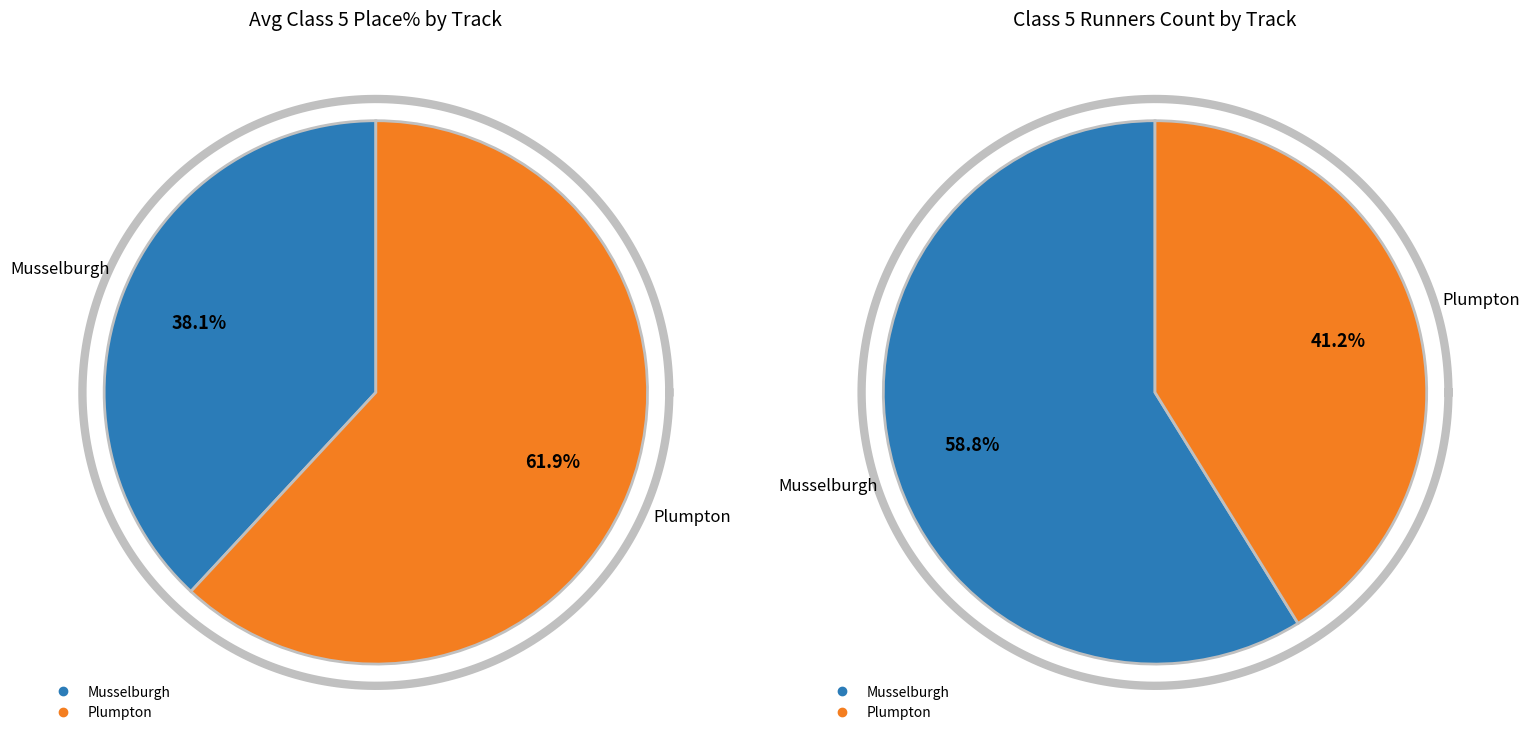

Between Musselburgh and Musselburgh, which is larger?

Musselburgh